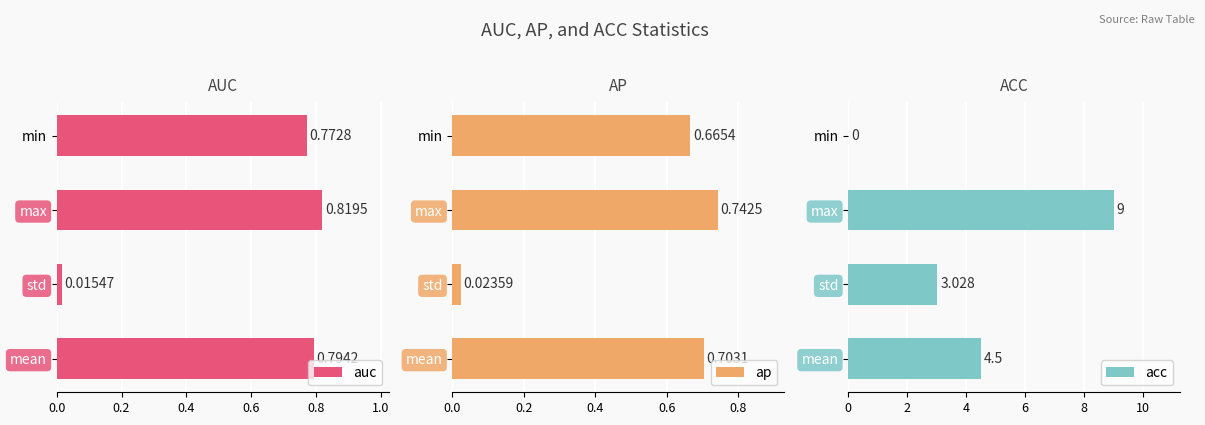

What is the average value of the acc series?

4.1